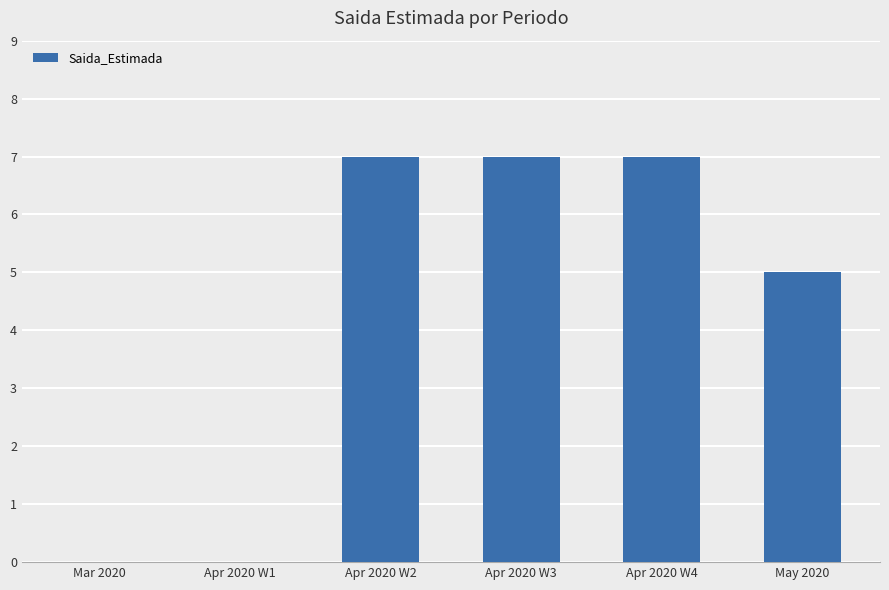

The chart shows a value of 0 at Apr 2020 W1. True or false?

True